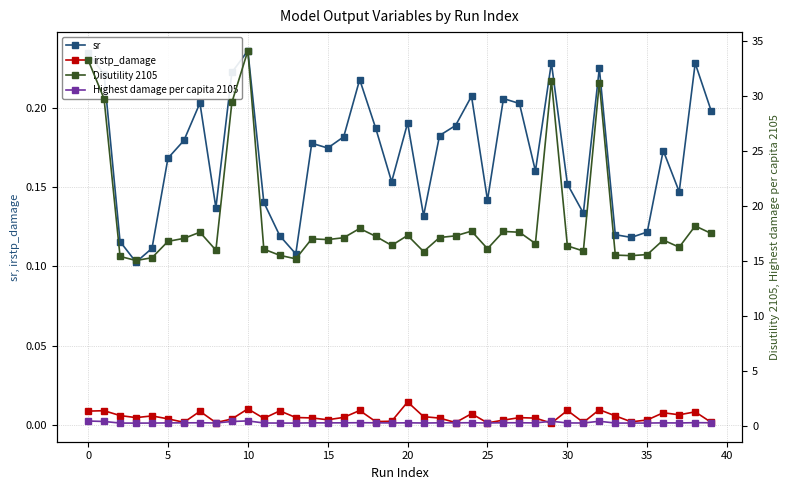

True or false: irstp_damage and sr cross at least once.

False